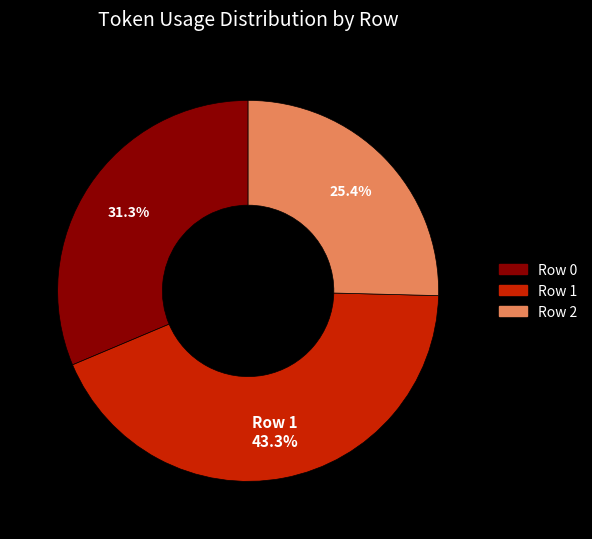

Which category has the smallest portion of the pie?

Row 2